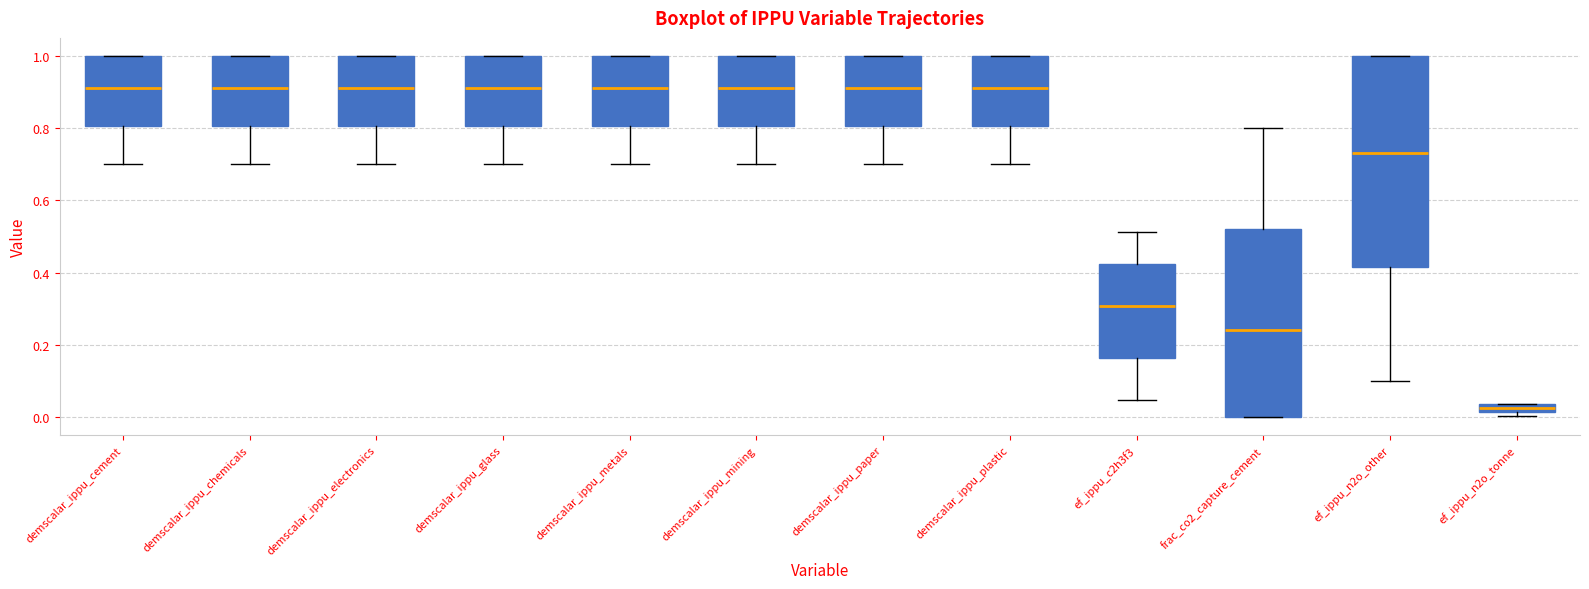

Which box has the lowest median line?

ef_ippu_n2o_tonne